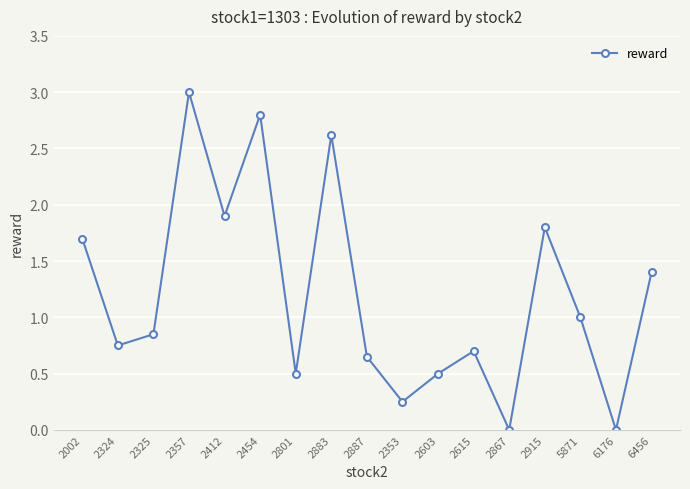

What is the label of the 16th point from the left?

6176